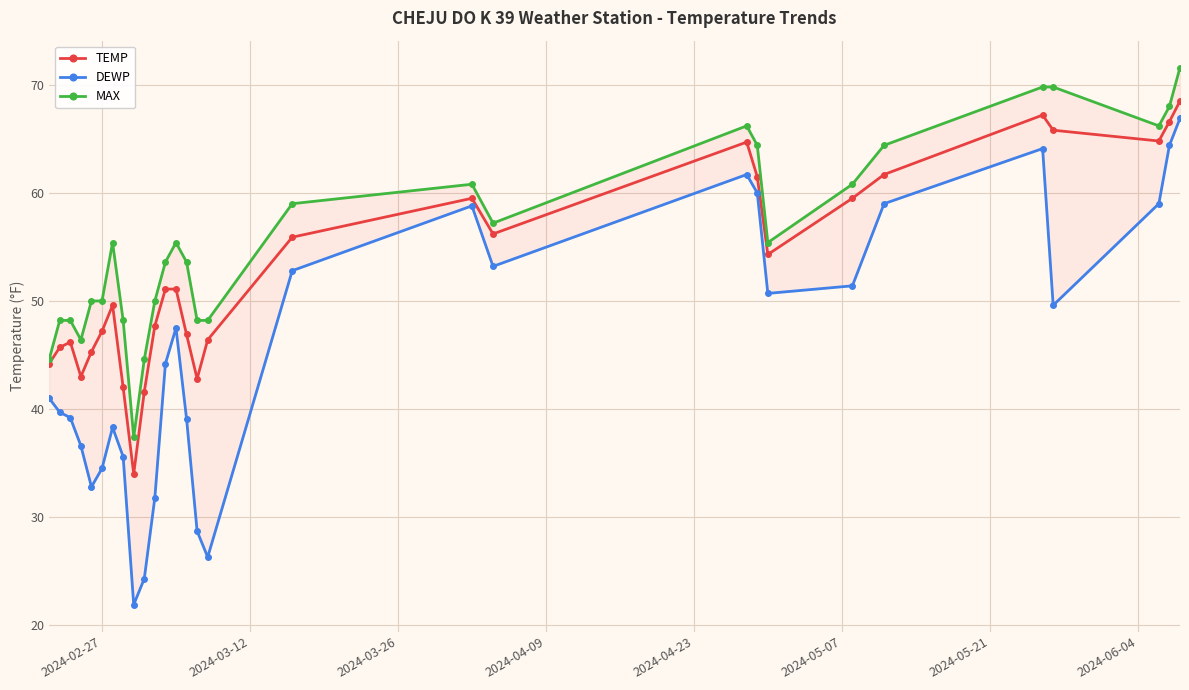

How many distinct data groups are displayed?

3